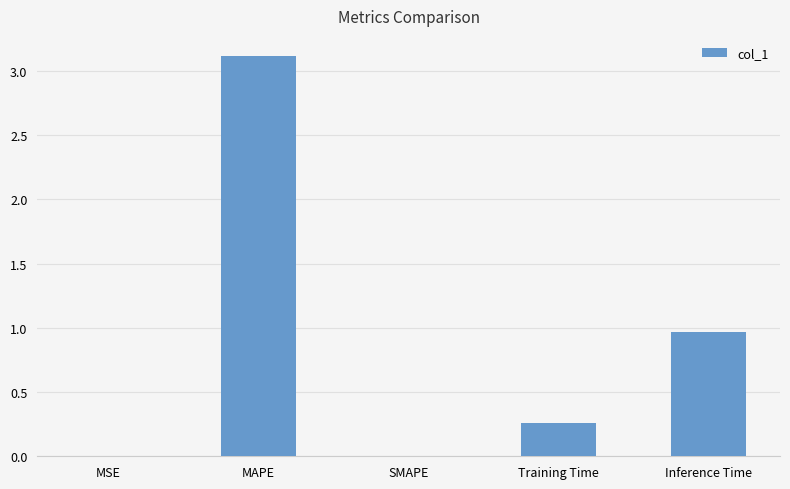

Does the chart contain stacked bars?

No